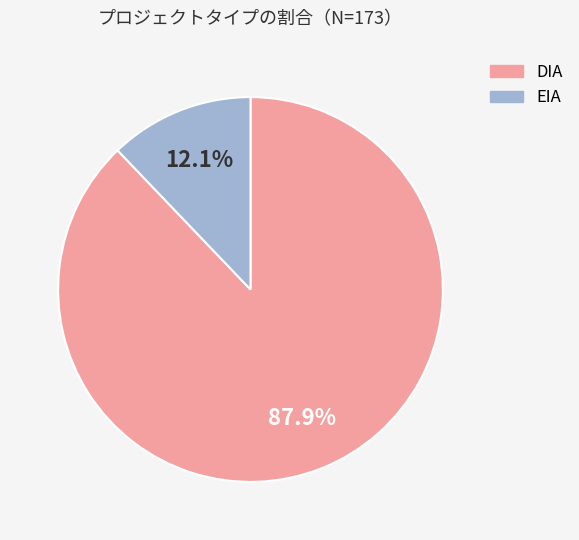

How many segments does this pie chart have?

2